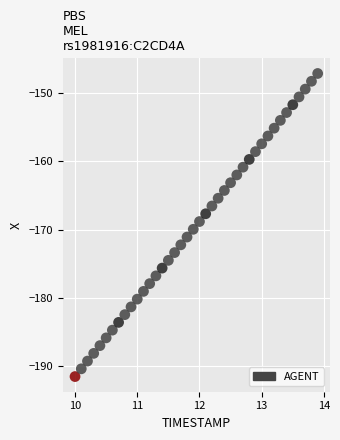

What is the range of X values (max minus min)?

3.9